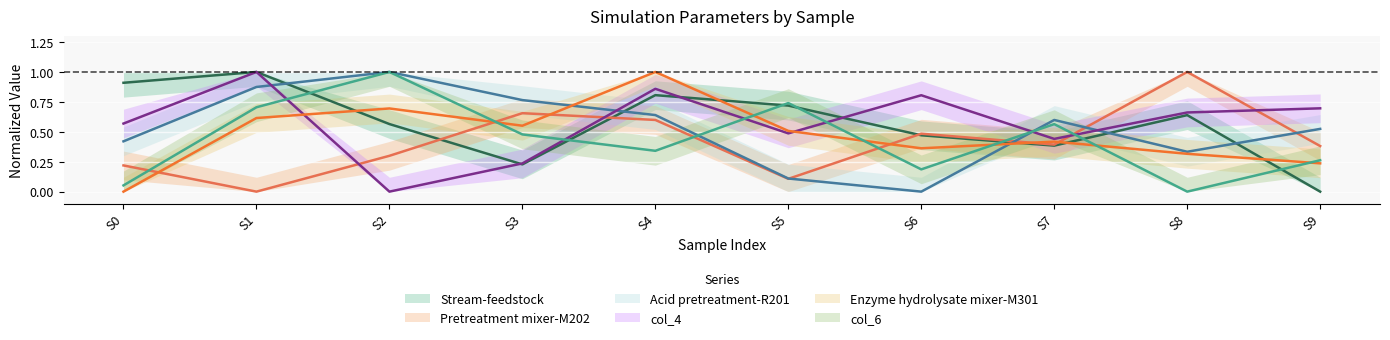

What is the value of the col_4 point at the 2nd from the left?

1.0